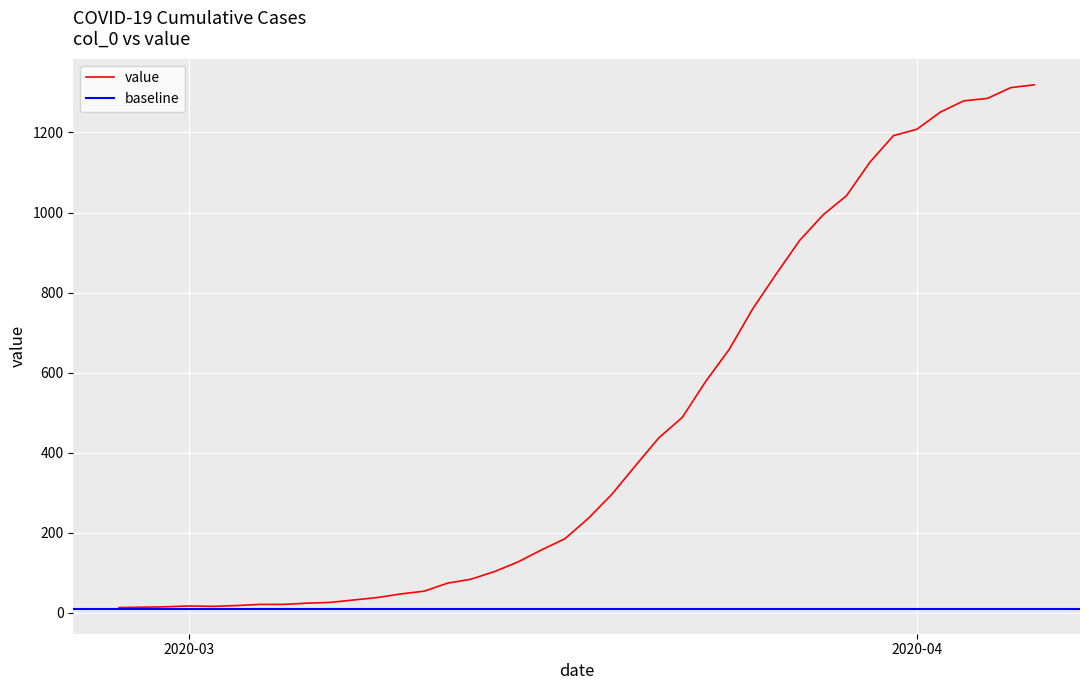

List the labels in order of value, largest first.

2020-04-06, 2020-04-05, 2020-04-04, 2020-04-03, 2020-04-02, 2020-04-01, 2020-03-31, 2020-03-30, 2020-03-29, 2020-03-28, 2020-03-27, 2020-03-26, 2020-03-25, 2020-03-24, 2020-03-23, 2020-03-22, 2020-03-21, 2020-03-20, 2020-03-19, 2020-03-18, 2020-03-17, 2020-03-16, 2020-03-15, 2020-03-14, 2020-03-13, 2020-03-12, 2020-03-11, 2020-03-10, 2020-03-09, 2020-03-08, 2020-03-07, 2020-03-06, 2020-03-04, 2020-03-05, 2020-03-03, 2020-03-01, 2020-03-02, 2020-02-29, 2020-02-28, 2020-02-27